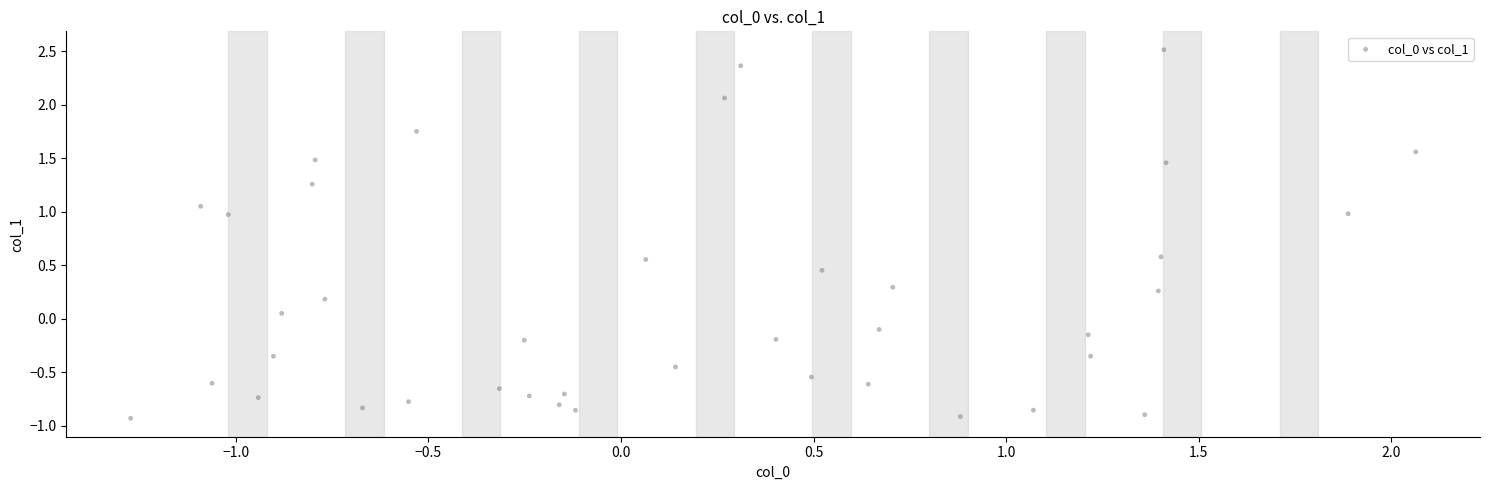

What is the range of X values (max minus min)?

3.3